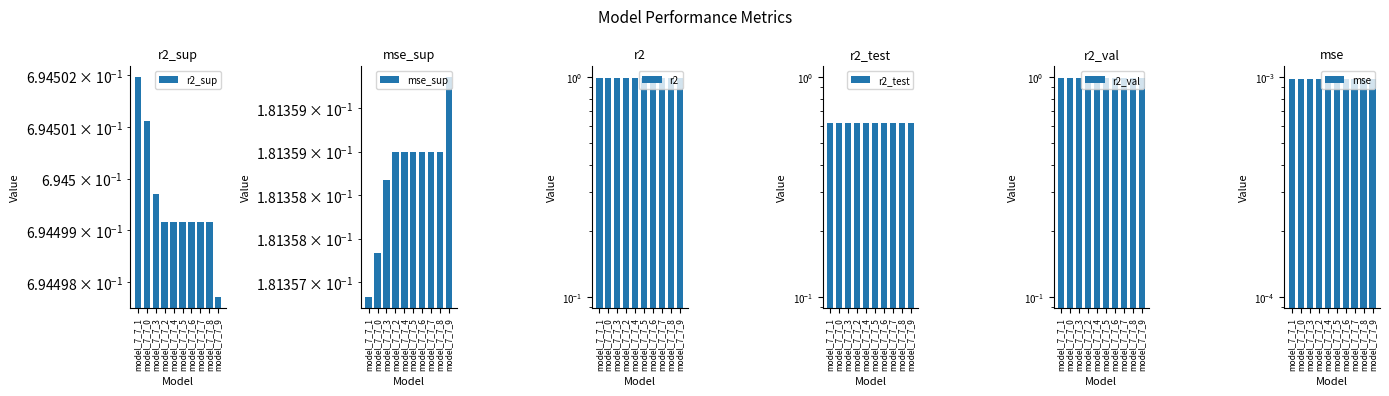

What is the total value across all series at model_7_7_7?

3.5